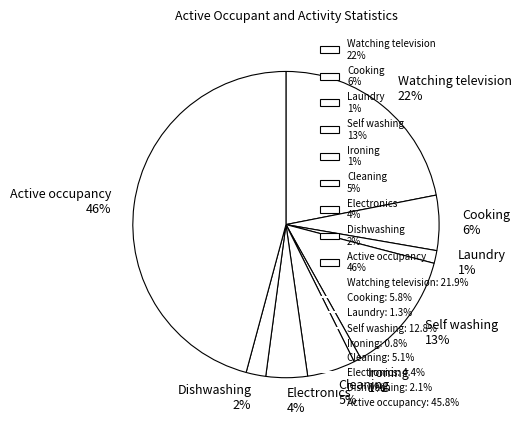

How many segments does this pie chart have?

9